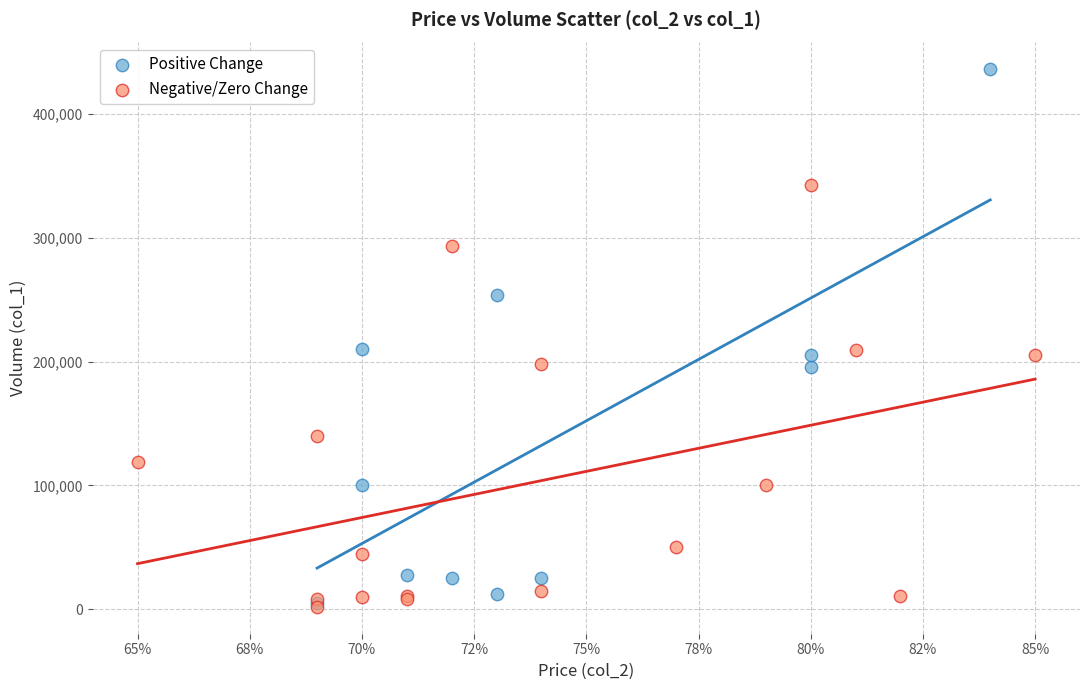

Which series reaches the maximum Y coordinate?

Positive Change